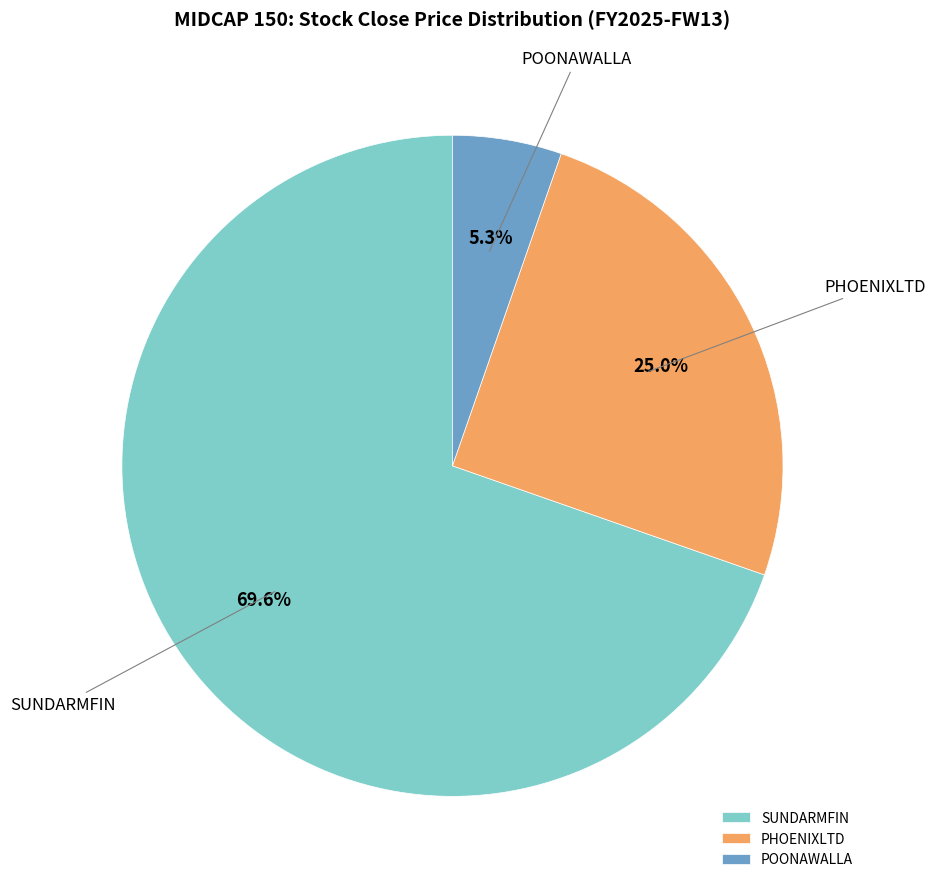

Is it true that PHOENIXLTD is 25% of the pie?

True